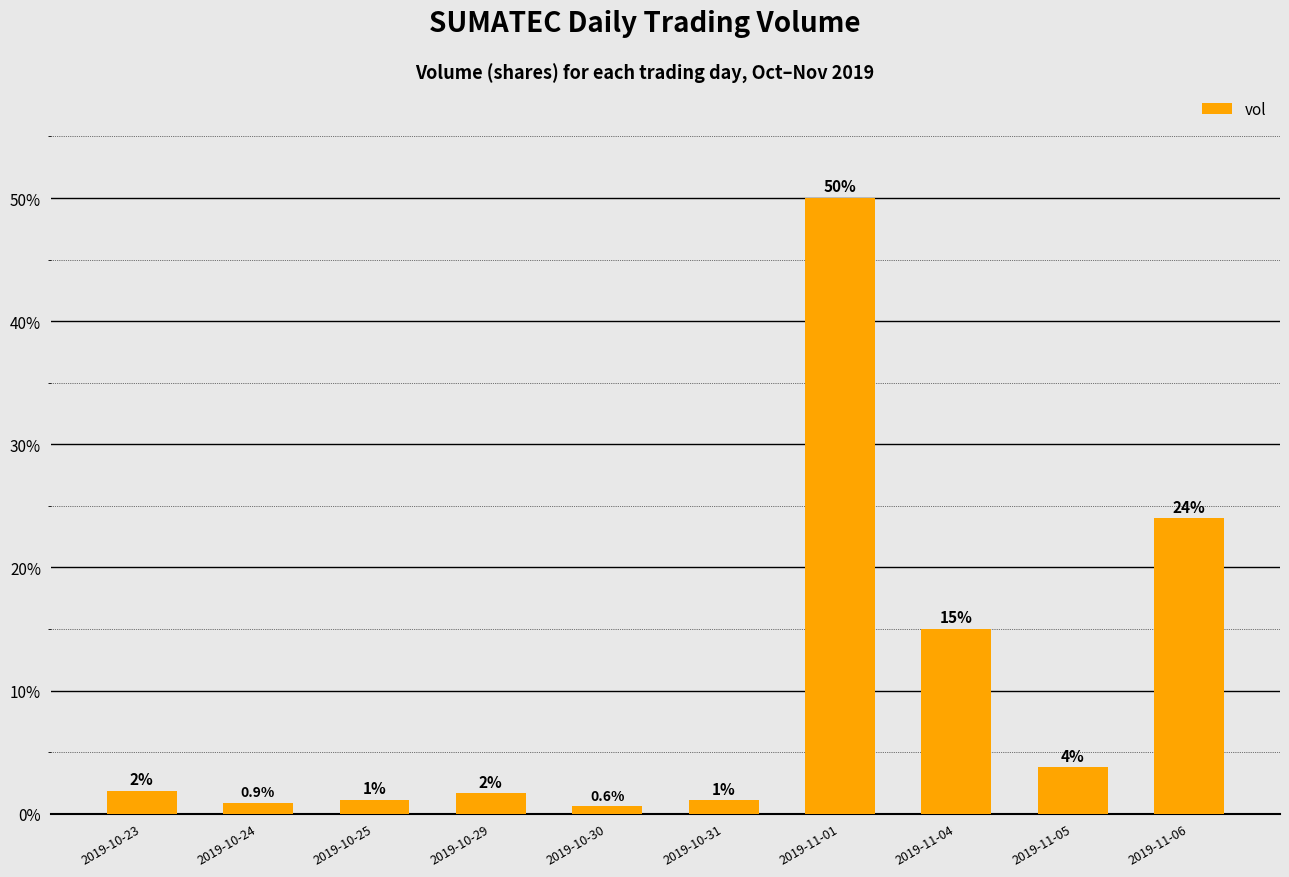

What is the change in value from 2019-10-24 to 2019-11-04?

+14.2